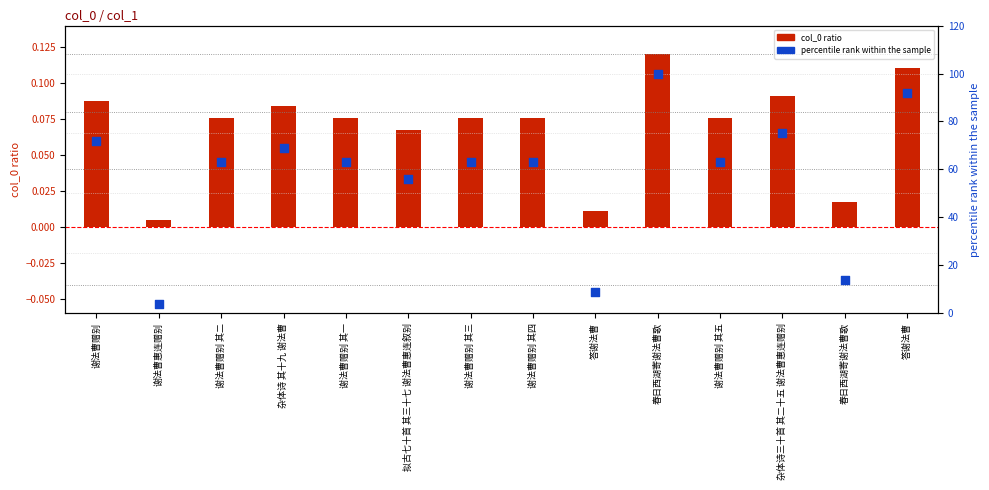

Which series contains the highest Y value?

percentile rank within the sample